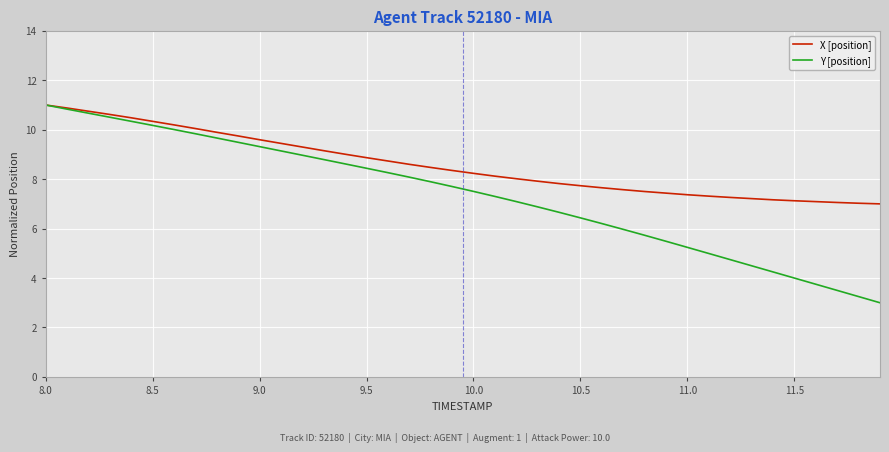

Which series has the largest range (max minus min)?

Y [position]